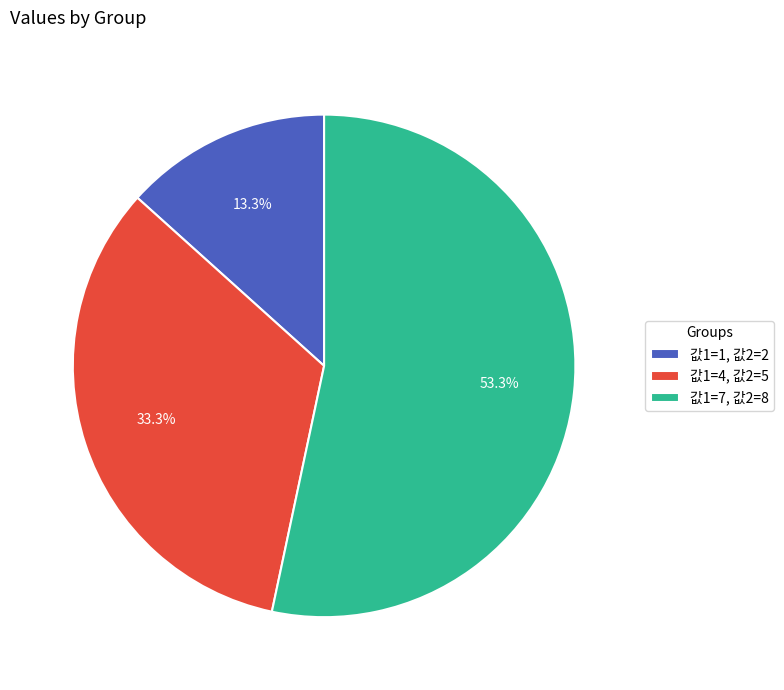

Which slice is the smallest?

값1=1, 값2=2